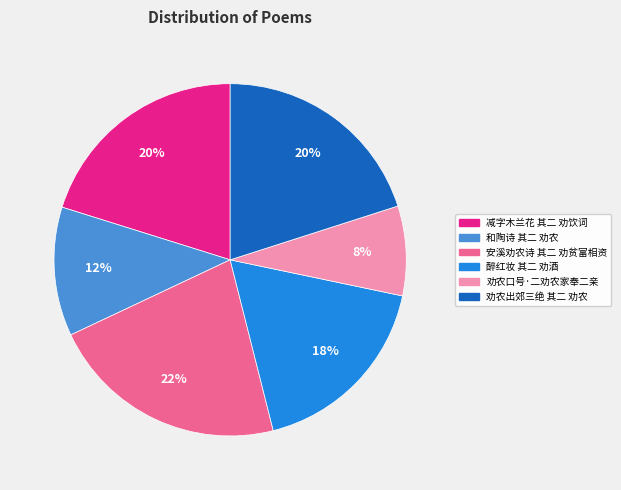

Is 劝农口号·二劝农家奉二亲 the majority of the pie?

No